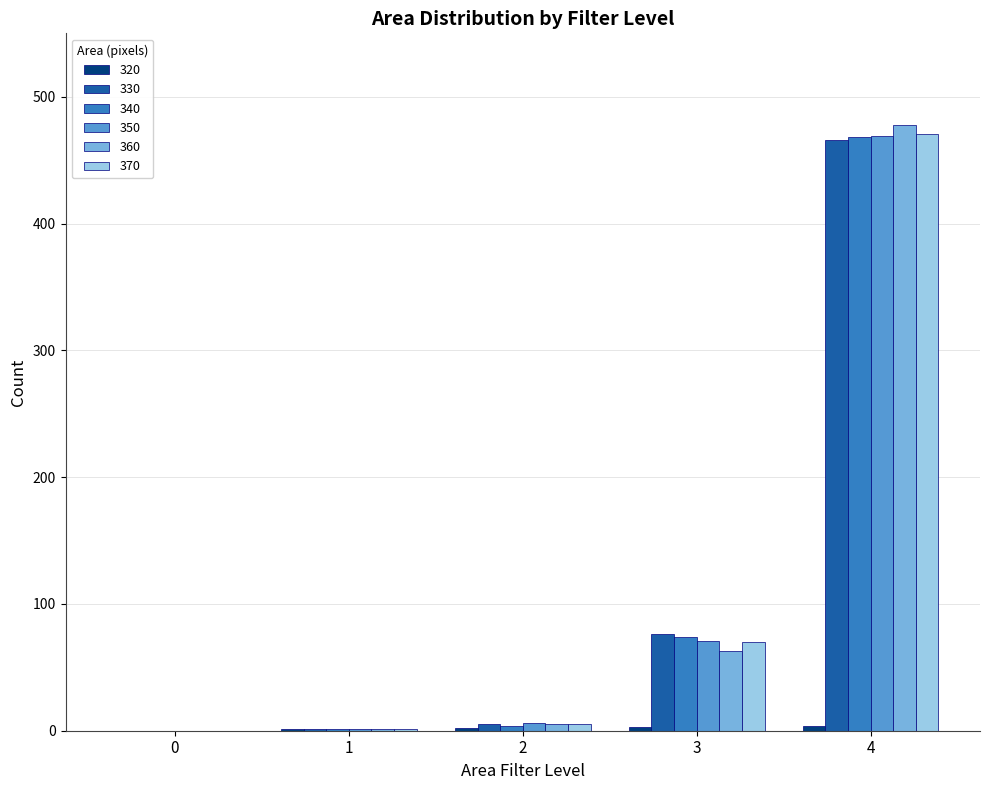

Count the number of categories in the chart.

5